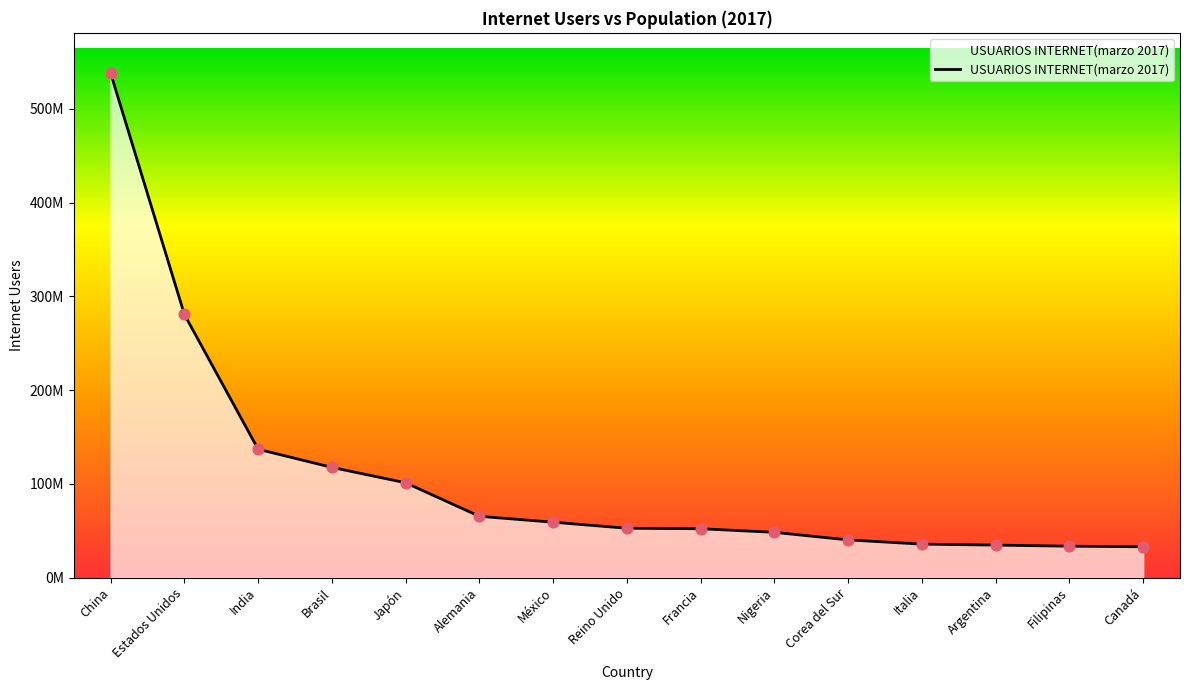

Which has a higher value, Argentina or Corea del Sur?

Corea del Sur